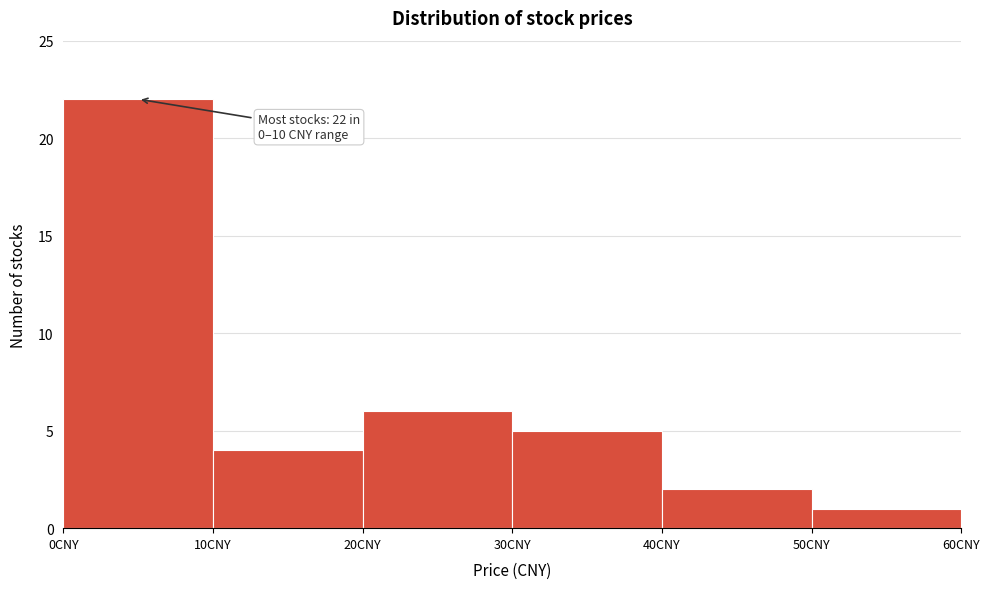

Over which range of the x-axis is the bar tallest?

0 to 10